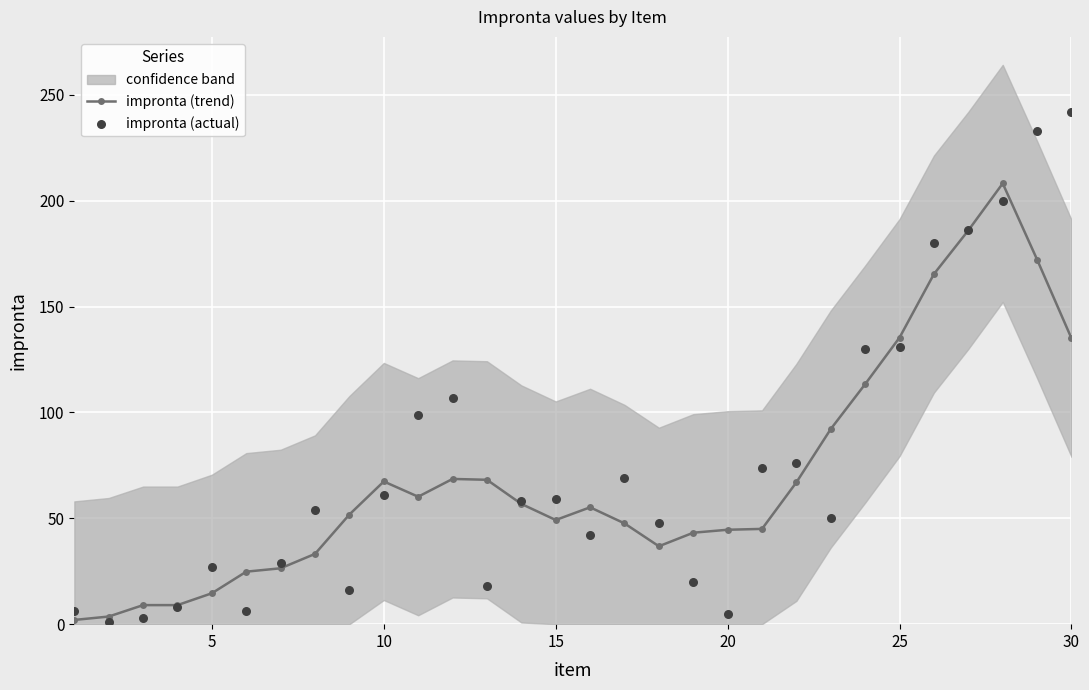

Which series has the largest total across all categories?

impronta (actual)